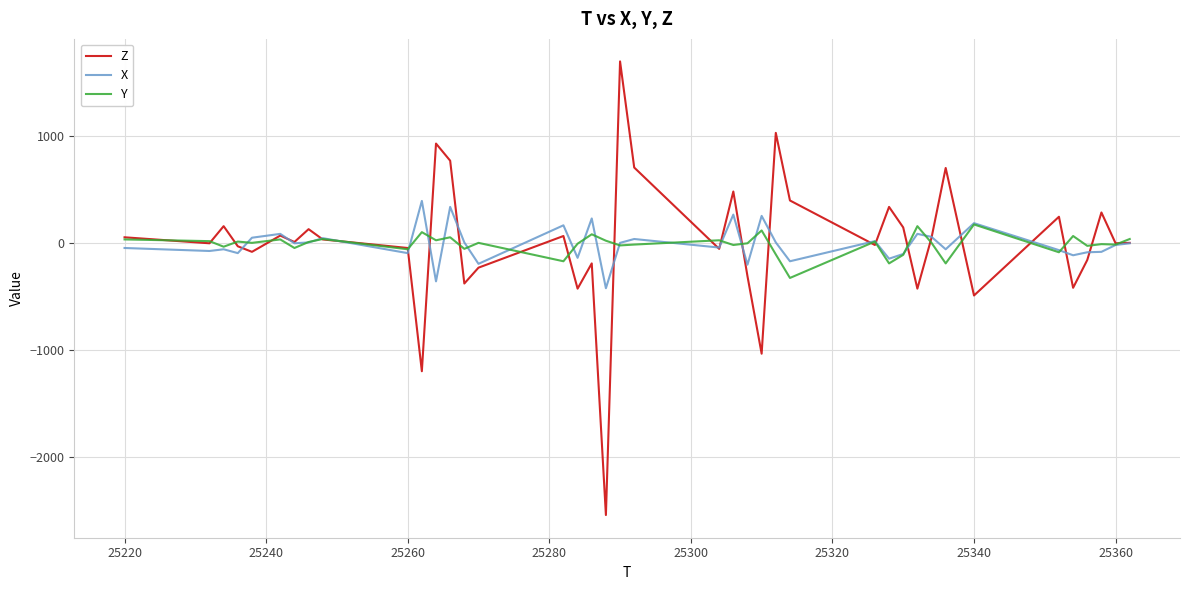

What is the greatest value displayed?

1696